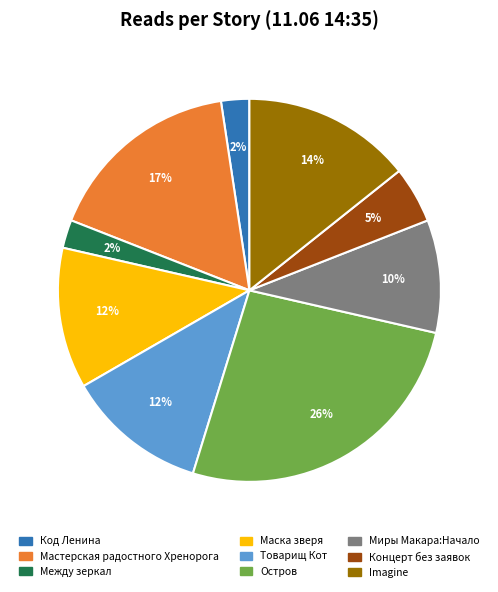

How many slices are in this pie chart?

9